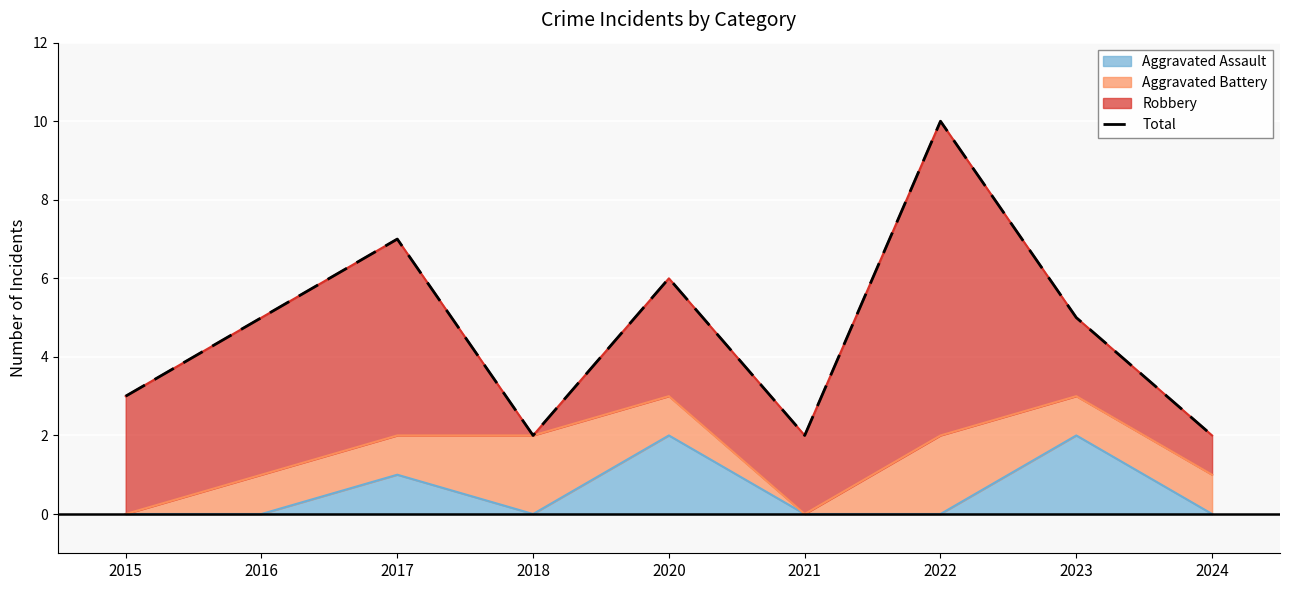

What is the value of the 8th point from the left?

5